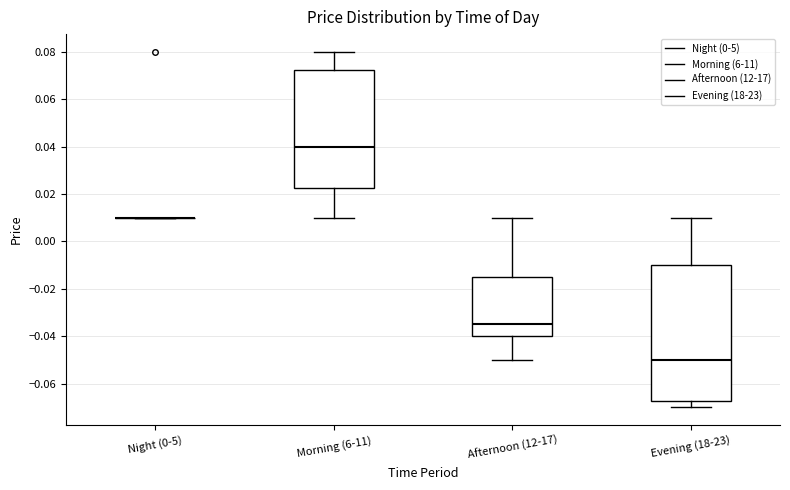

Reading left to right, read every box against the y-axis: the position of its median line, the range the box covers, and the ends of its whiskers. The values are not printed on the chart, so give them approximately, as read against the axis.

Night (0-5): box collapsed to a line at 0.010, whiskers 0.010 to 0.010
Morning (6-11): median 0.040, box 0.022 to 0.072, whiskers 0.010 to 0.080
Afternoon (12-17): median -0.034, box -0.040 to -0.014, whiskers -0.050 to 0.010
Evening (18-23): median -0.050, box -0.068 to -0.010, whiskers -0.070 to 0.010